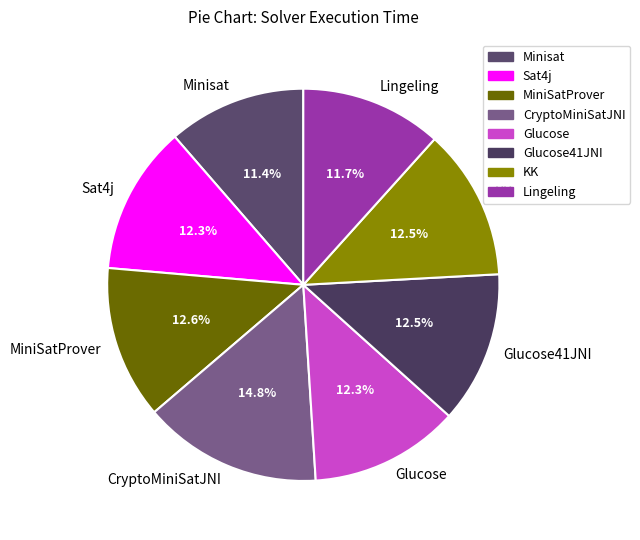

The Lingeling slice represents 26% of the pie. True or false?

False